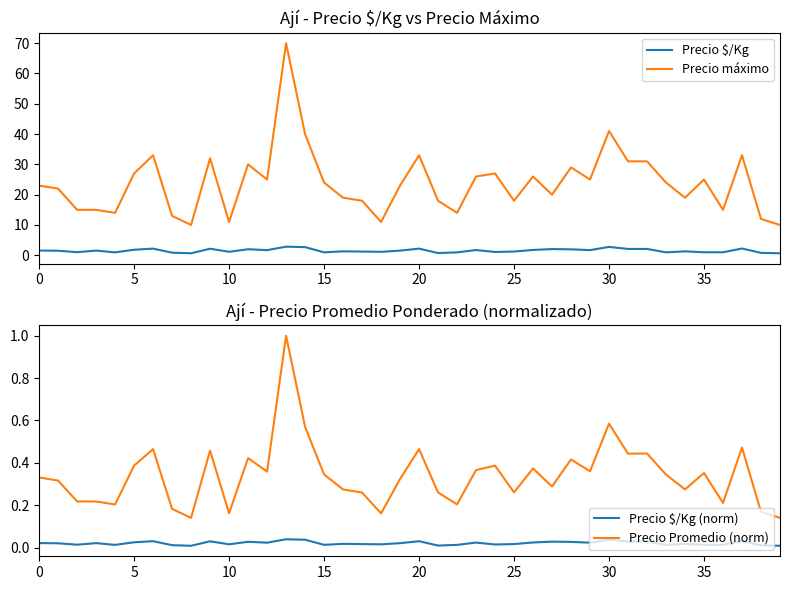

What is the maximum value shown in the chart?

70.0